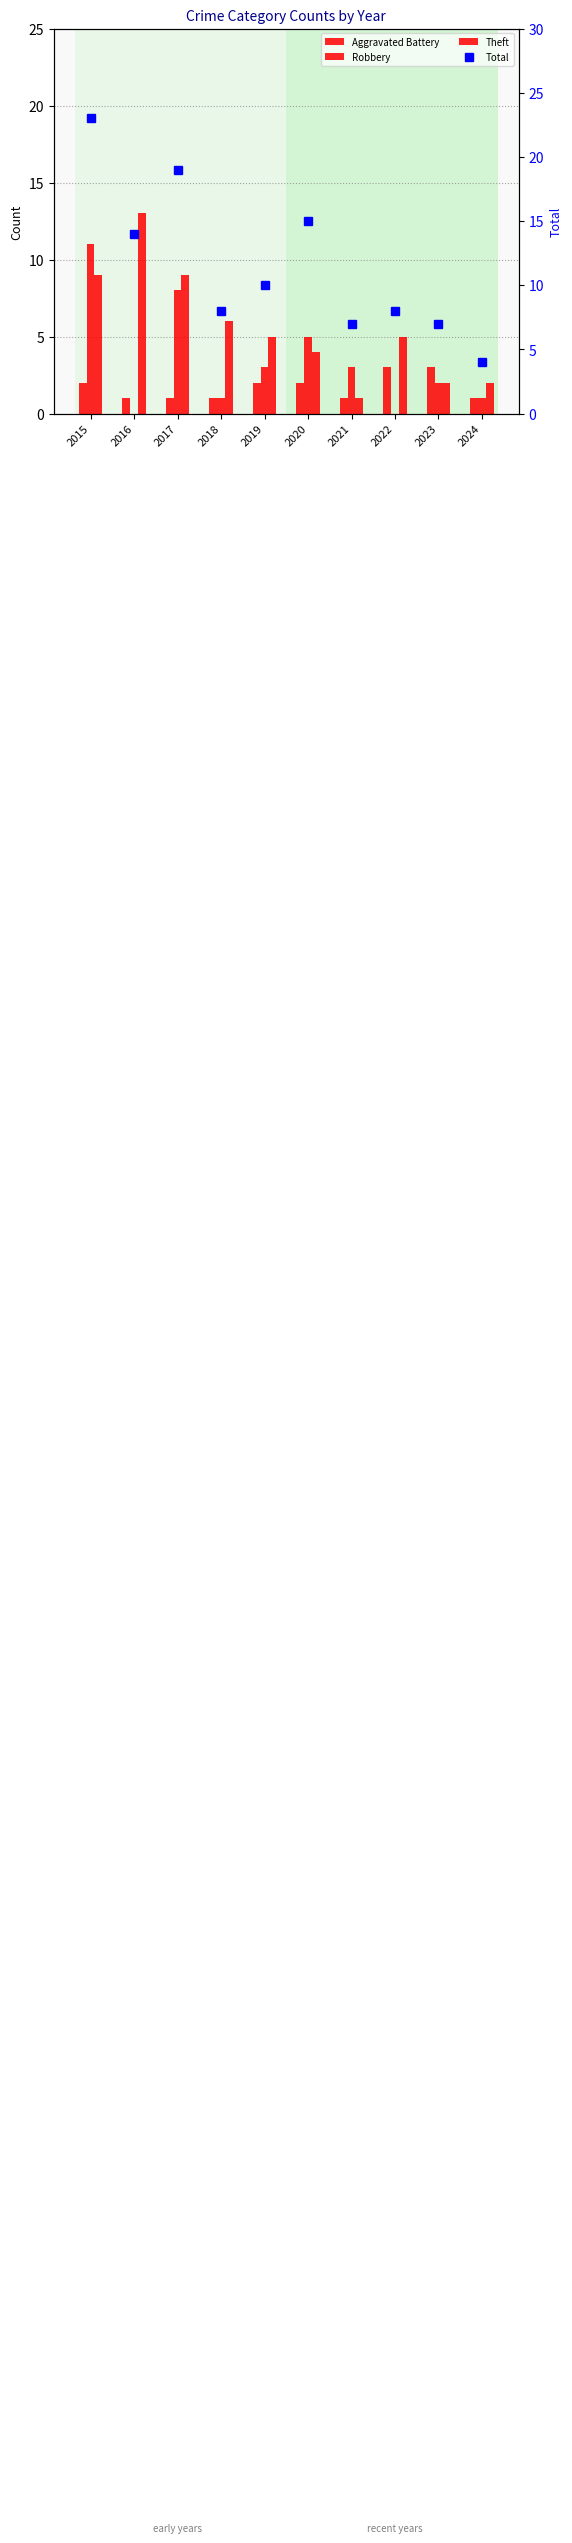

What is the value of the Aggravated Battery bar at the 1st from the left?

2